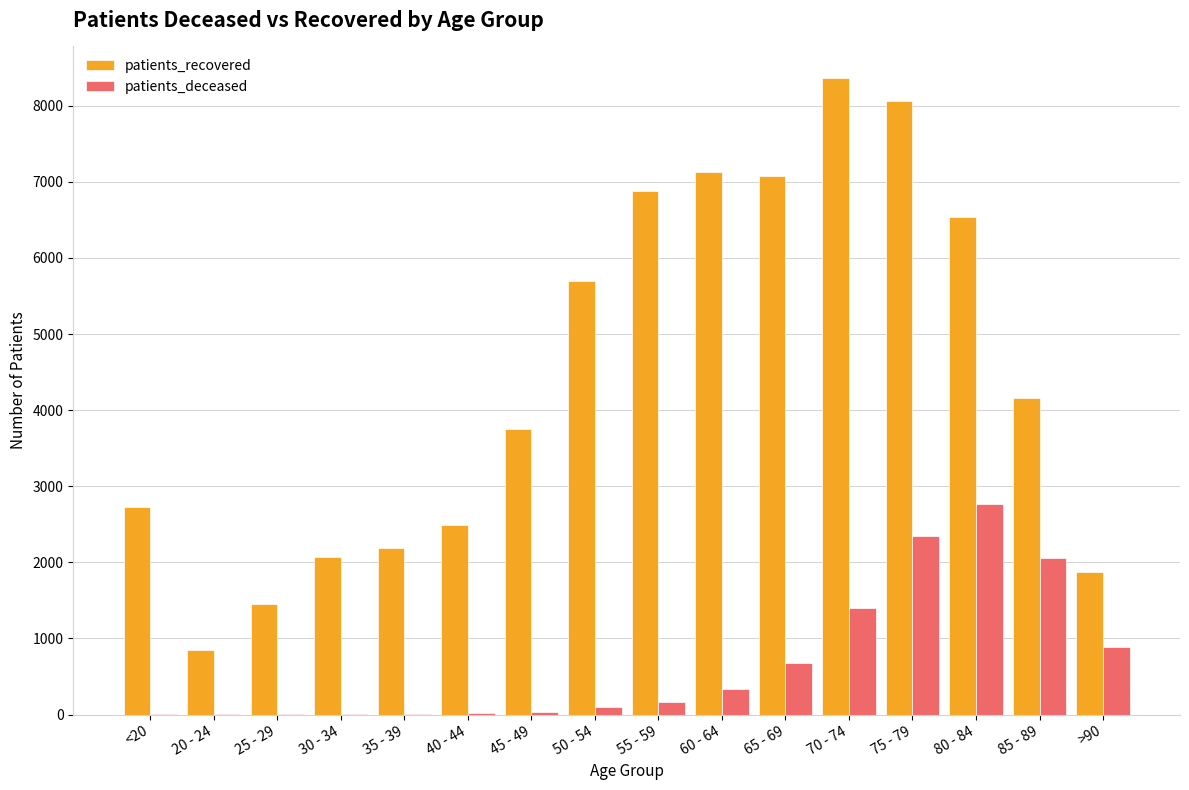

What is the highest value of the patients_deceased series?

2762